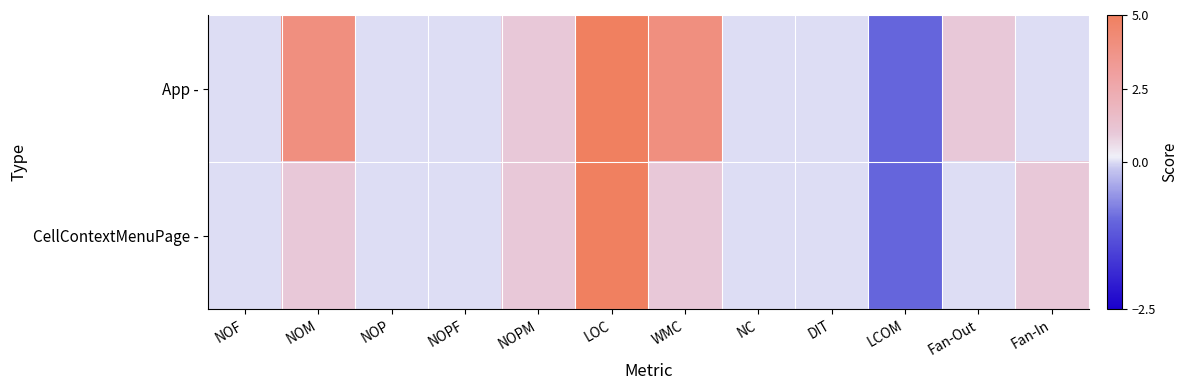

Which series has the largest range (max minus min)?

App -